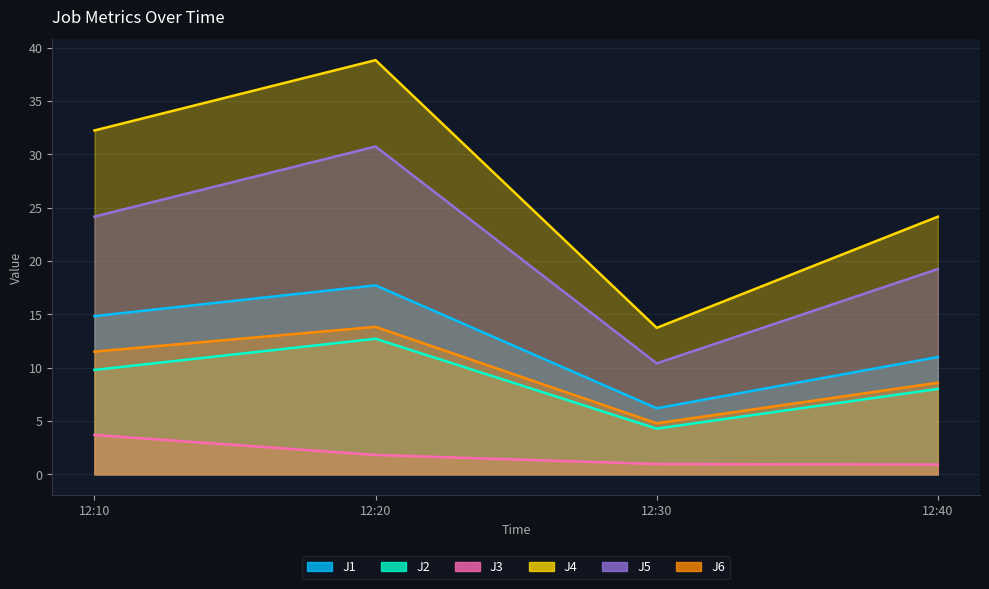

What is the value of the J5 point at the 4th from the left?

19.2